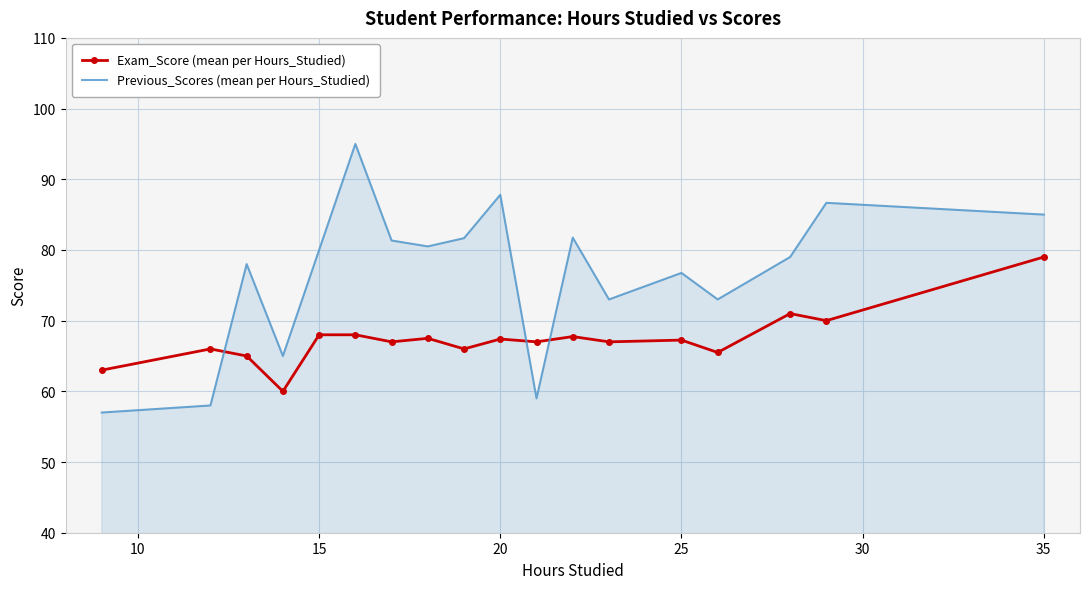

What is the maximum value for Exam_Score (mean per Hours_Studied)?

79.0